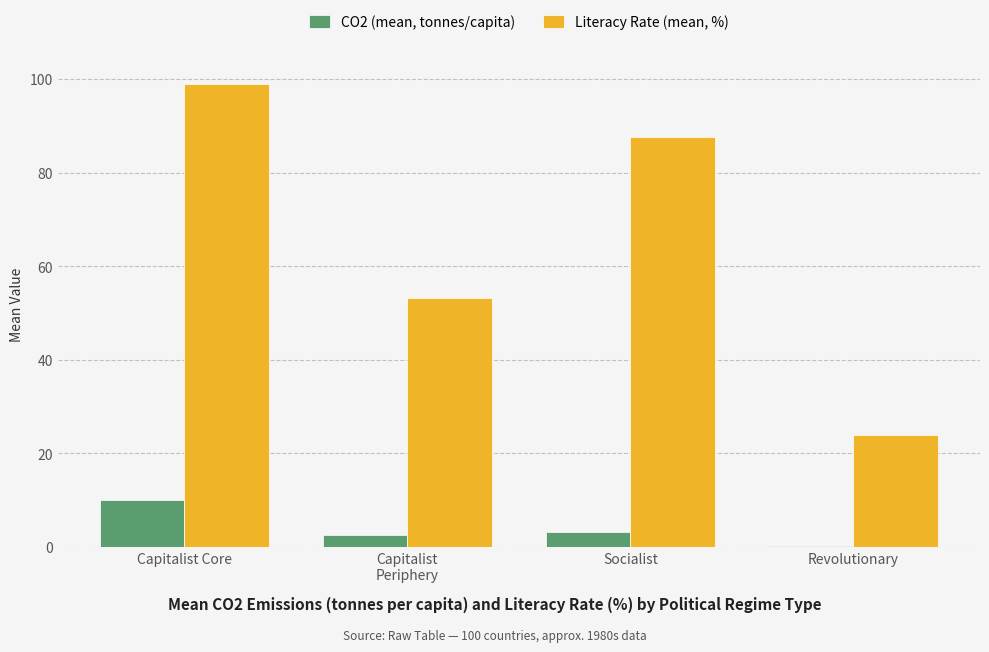

What is the total value across all series at Socialist?

90.9